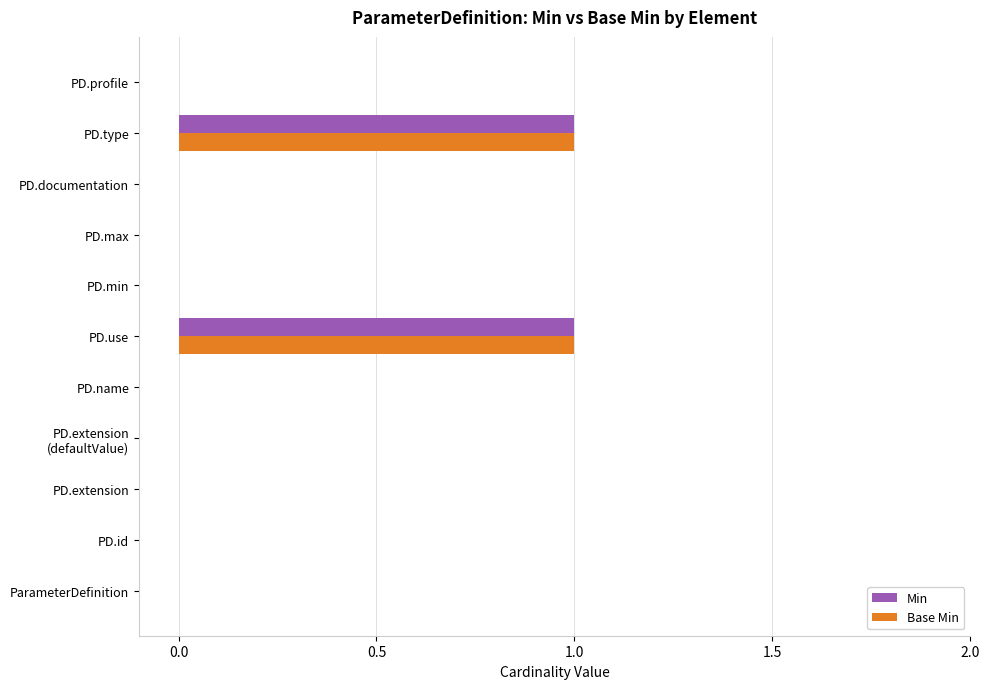

Count the number of categories in the chart.

11